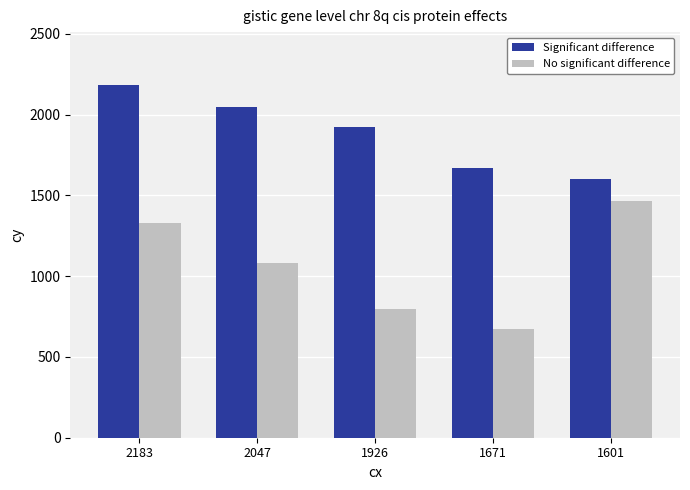

Is it true that Significant difference equals 468 at 1601?

False